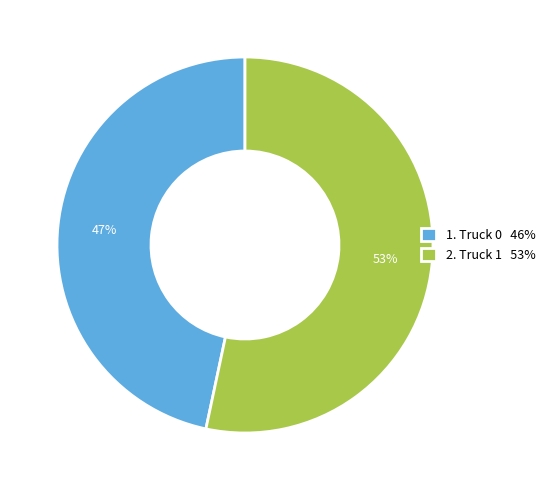

To the nearest percent, what is the average slice percentage?

50%